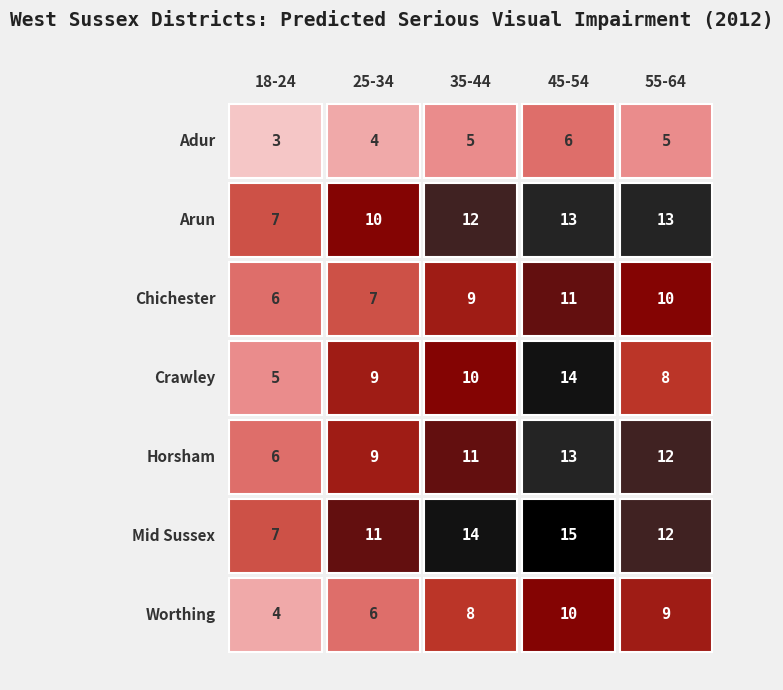

Reading left to right, what are all the values shown in this chart?

Adur: 3	4	5	6	5
Arun: 7	10	12	13	13
Chichester: 6	7	9	11	10
Crawley: 5	9	10	14	8
Horsham: 6	9	11	13	12
Mid Sussex: 7	11	14	15	12
Worthing: 4	6	8	10	9